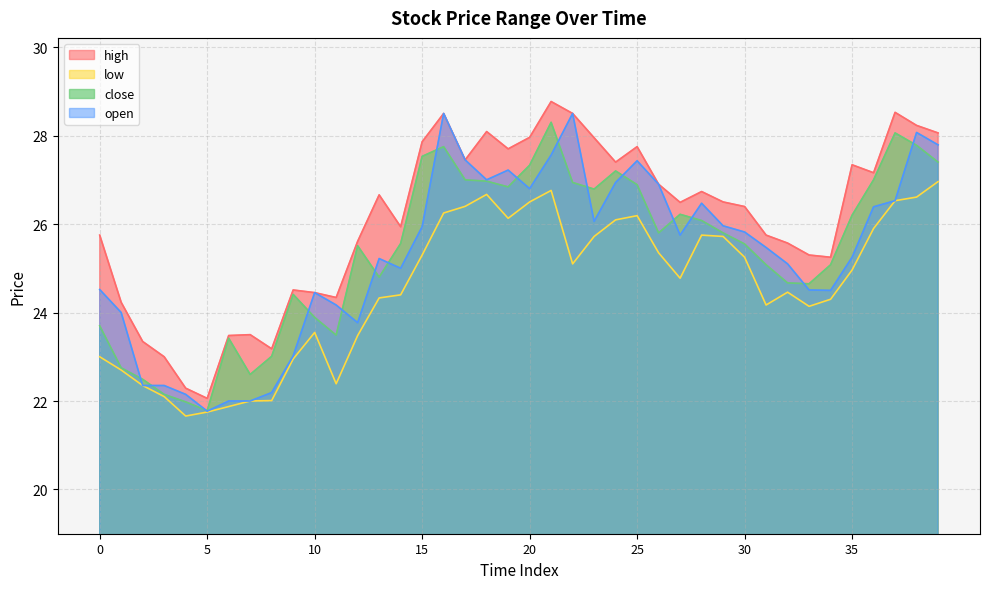

What are all the series names shown in the legend?

high, low, close, open